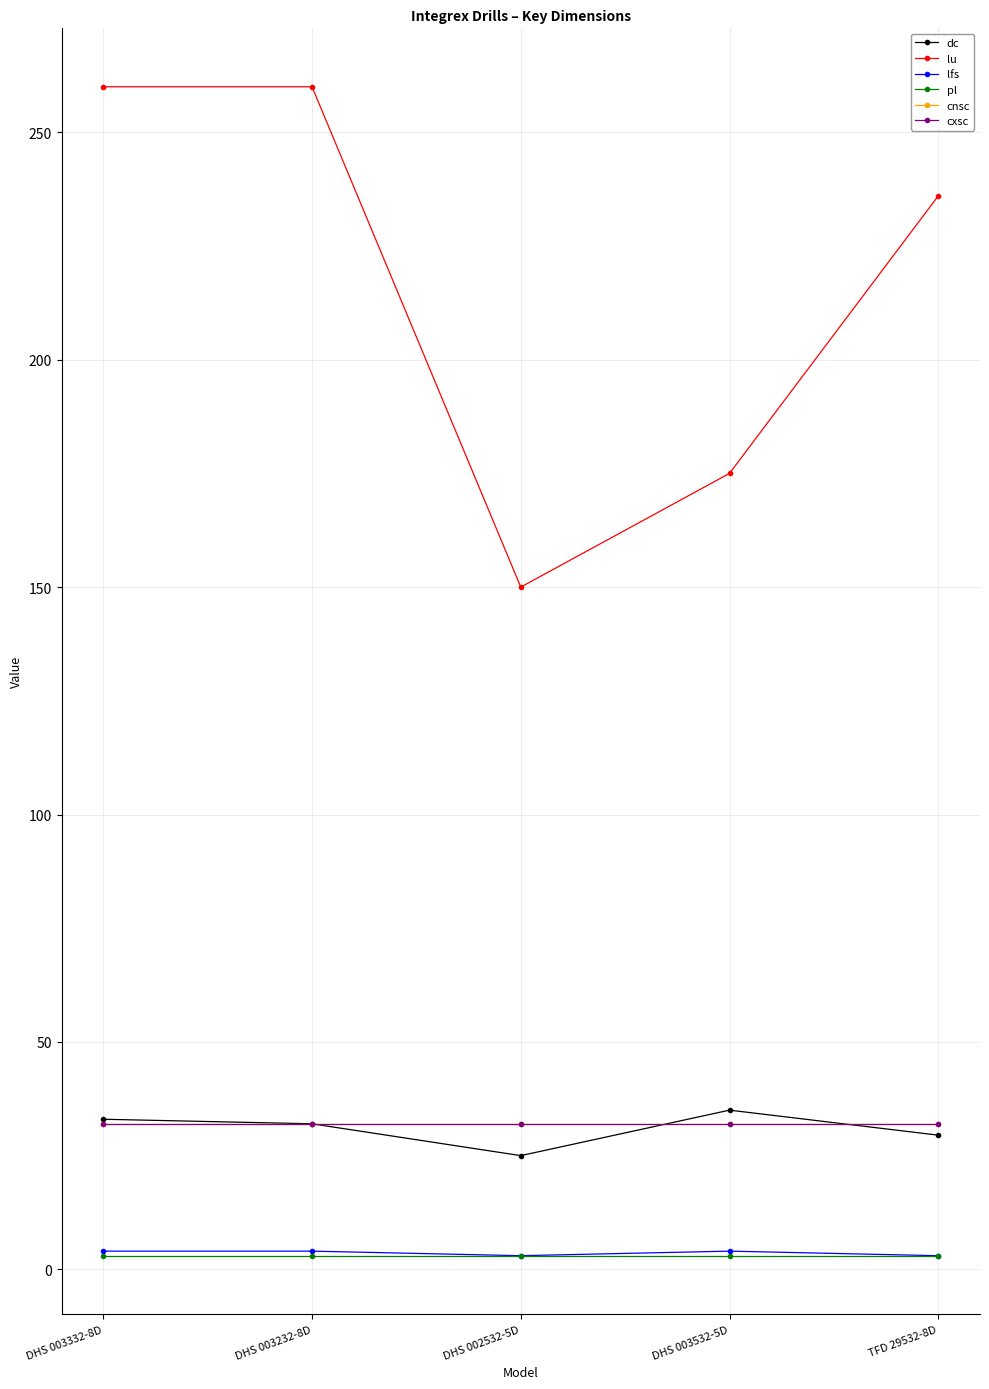

Does the chart have visible grid lines?

Yes